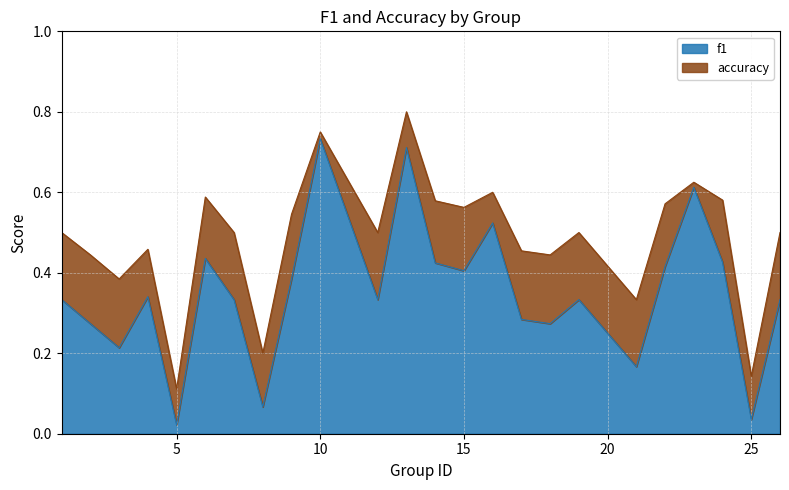

What is the difference between the accuracy values at 12 and 18?

0.1